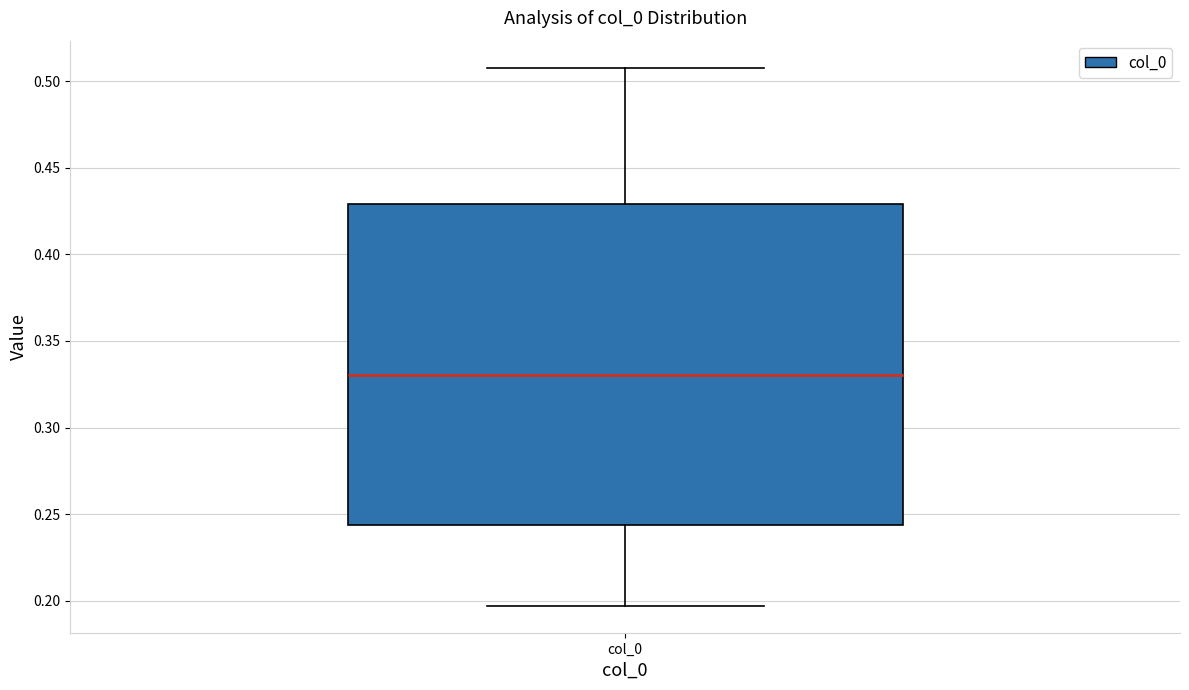

Read this box plot against the y-axis: the position of the median line, the range covered by the box, and the ends of both whiskers. The values are not printed on the chart, so give them approximately, as read against the axis.

median 0.330, box 0.245 to 0.430, whiskers 0.195 to 0.510